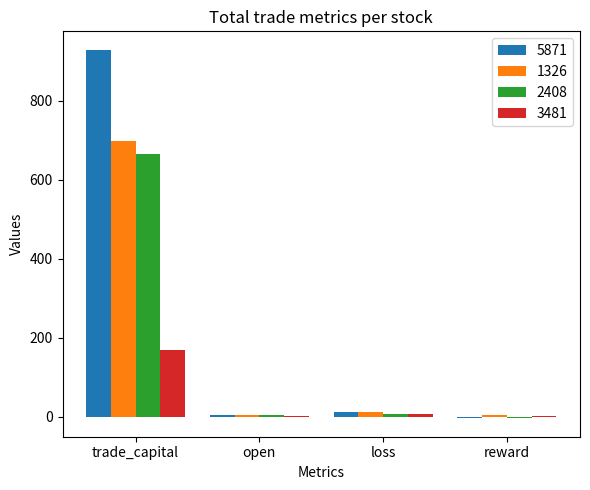

What is the sum of all 2408 values?

669.4